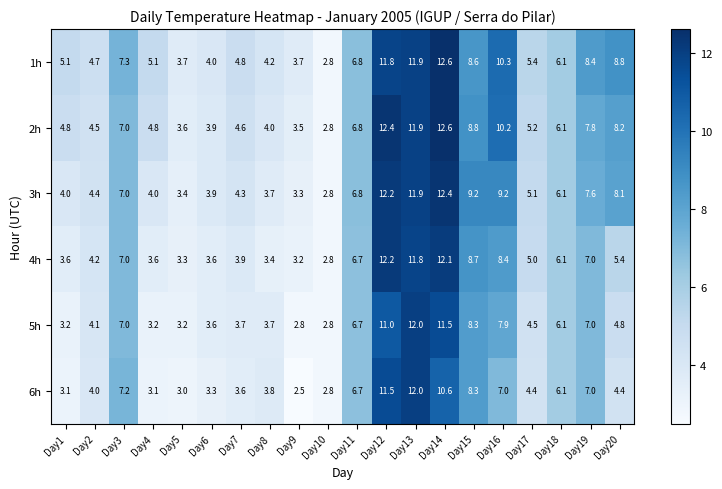

Count the number of data series in this chart.

6